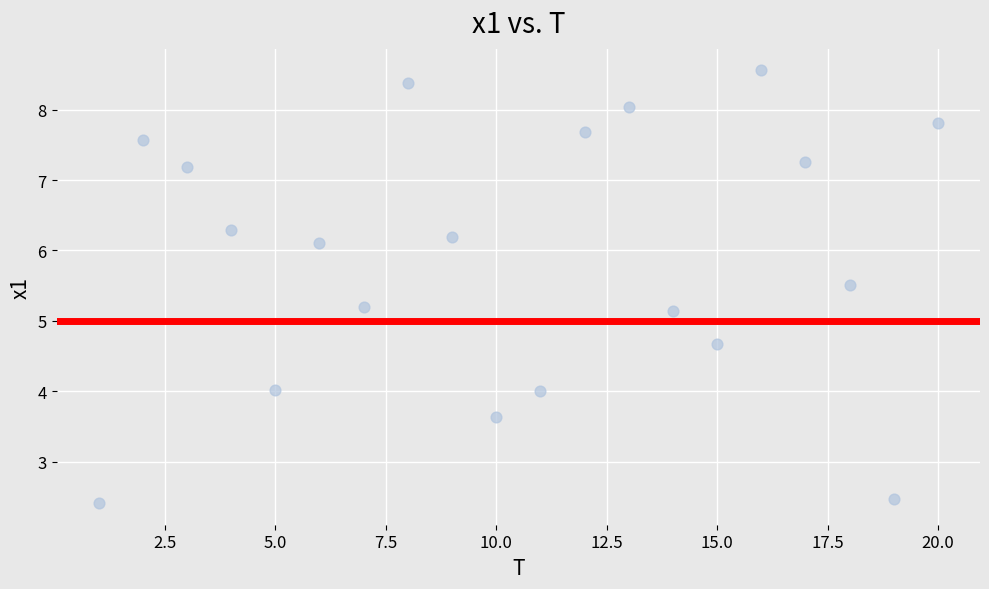

What is the range of X values (max minus min)?

19.0